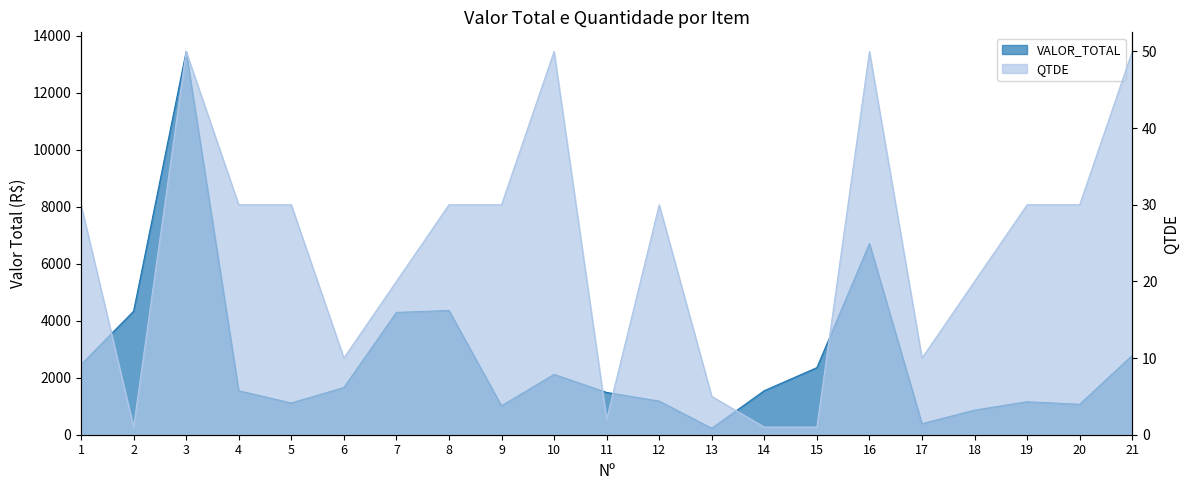

Does the chart have visible grid lines?

No